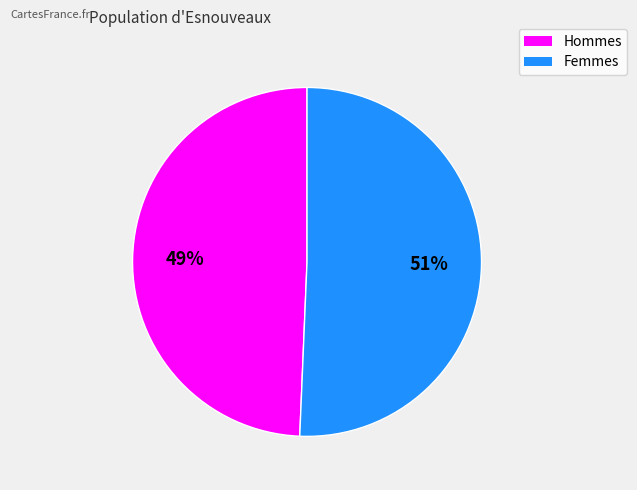

Does any single category account for the majority?

Yes